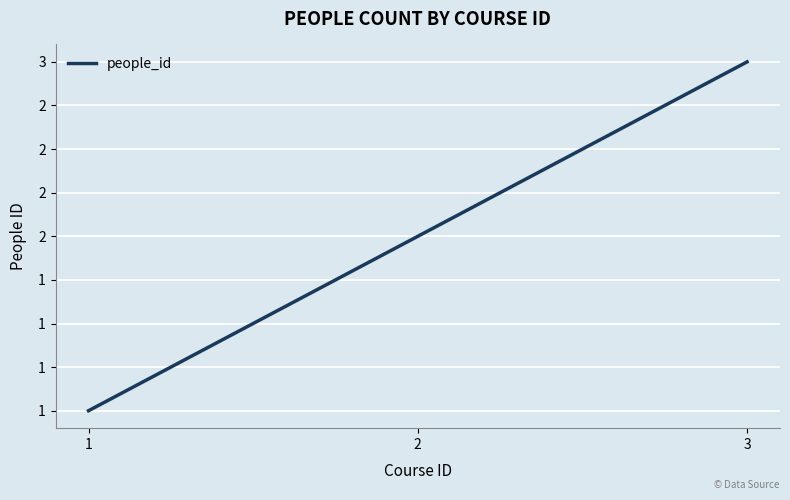

What is the value of the 1st point from the left?

1